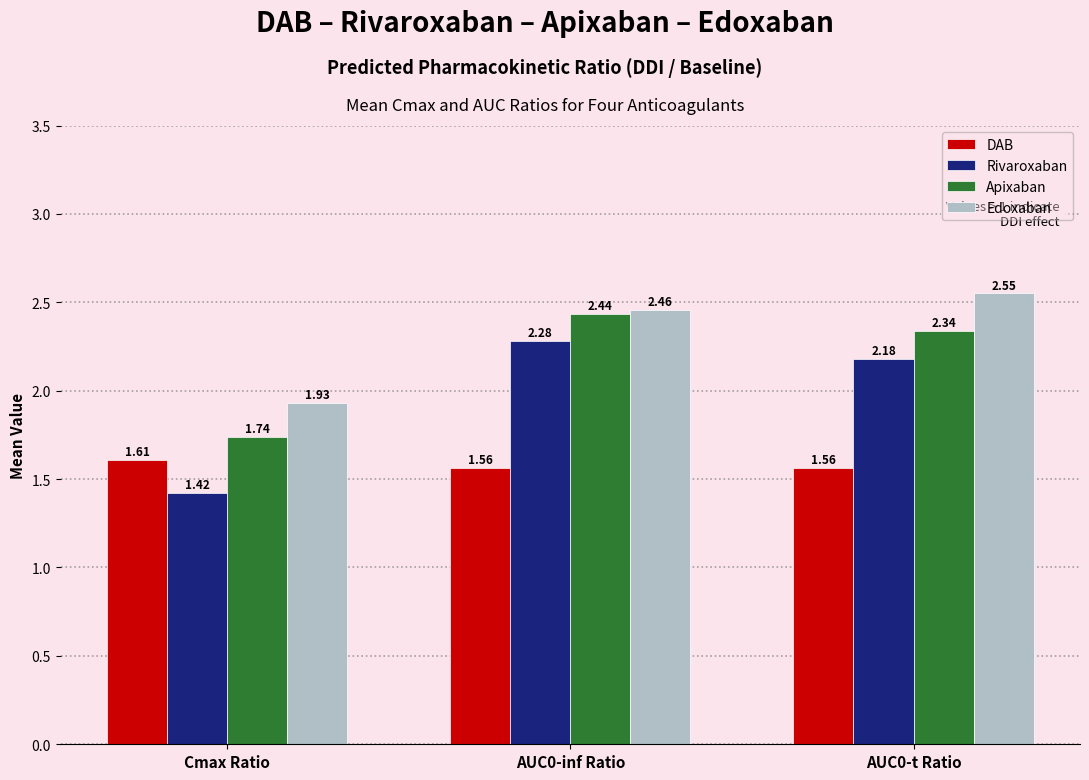

Rank the series at AUC0-t Ratio from highest to lowest value.

Edoxaban, Apixaban, Rivaroxaban, DAB